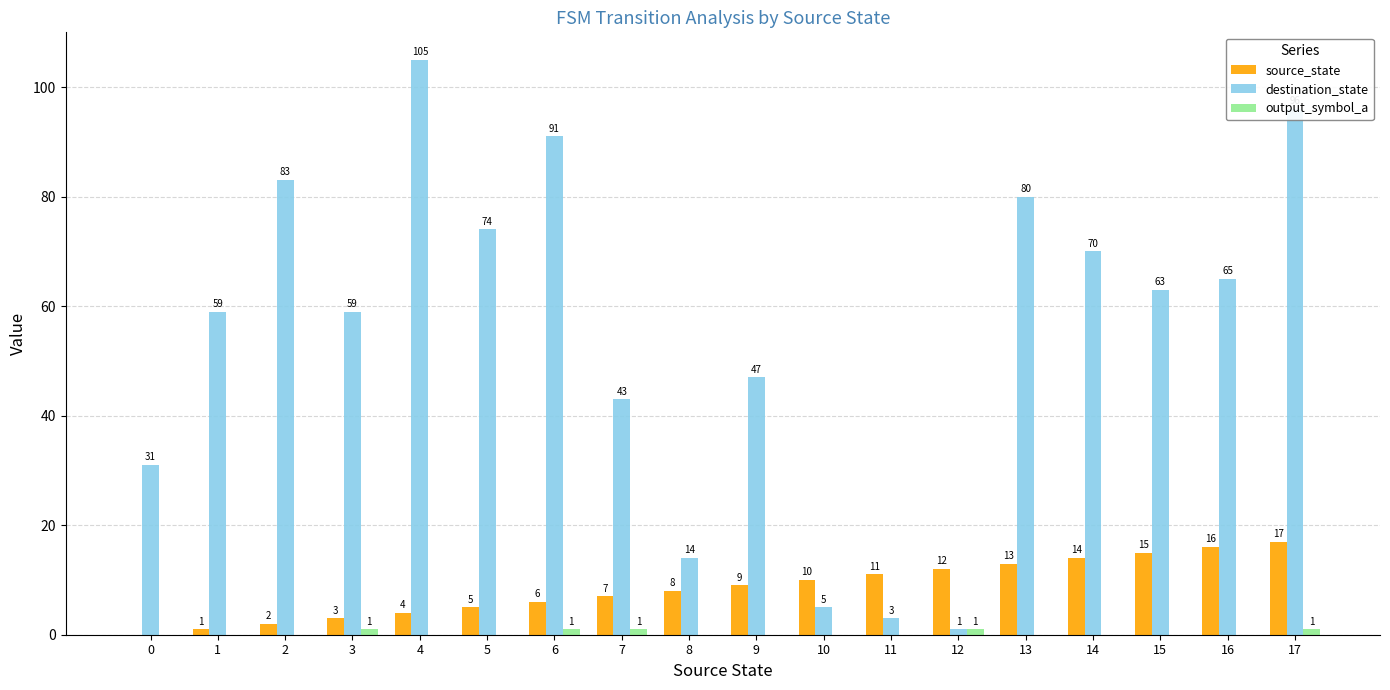

At which label is source_state closest to 8?

8